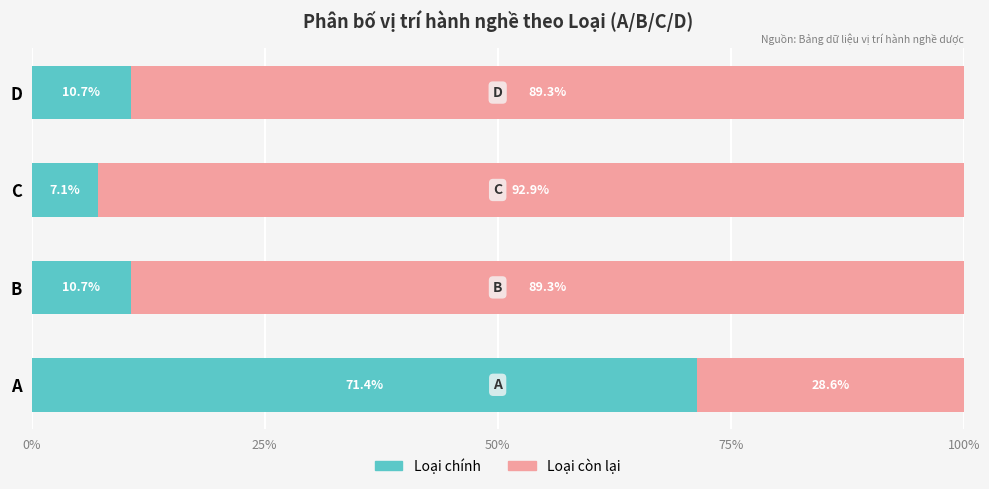

What is the total value across all series at C?

100.0